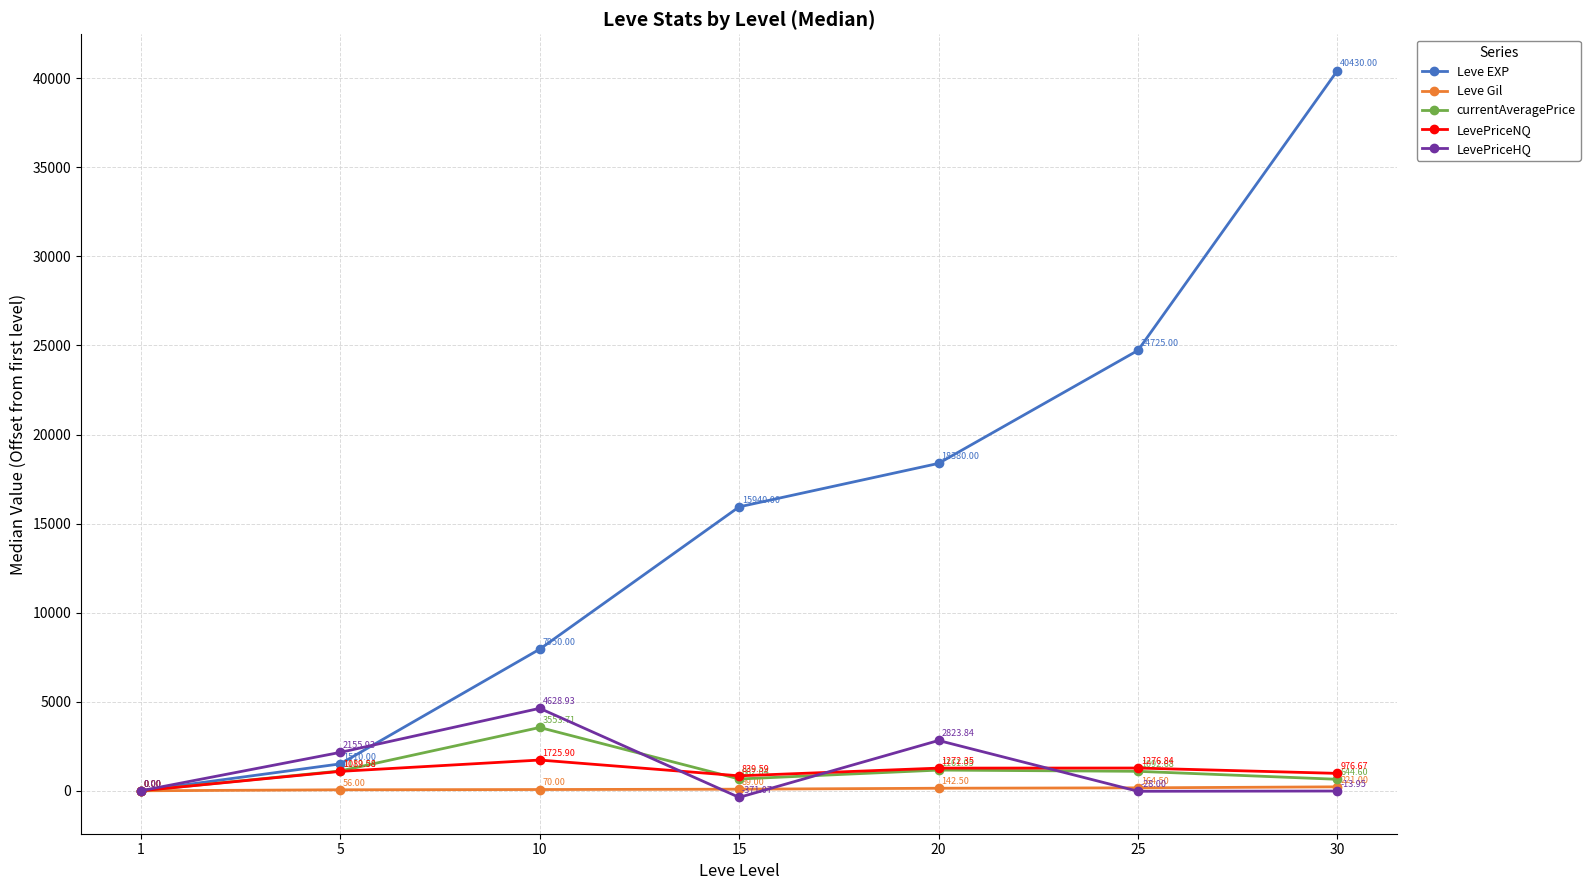

Which series has the largest total across all categories?

Leve EXP